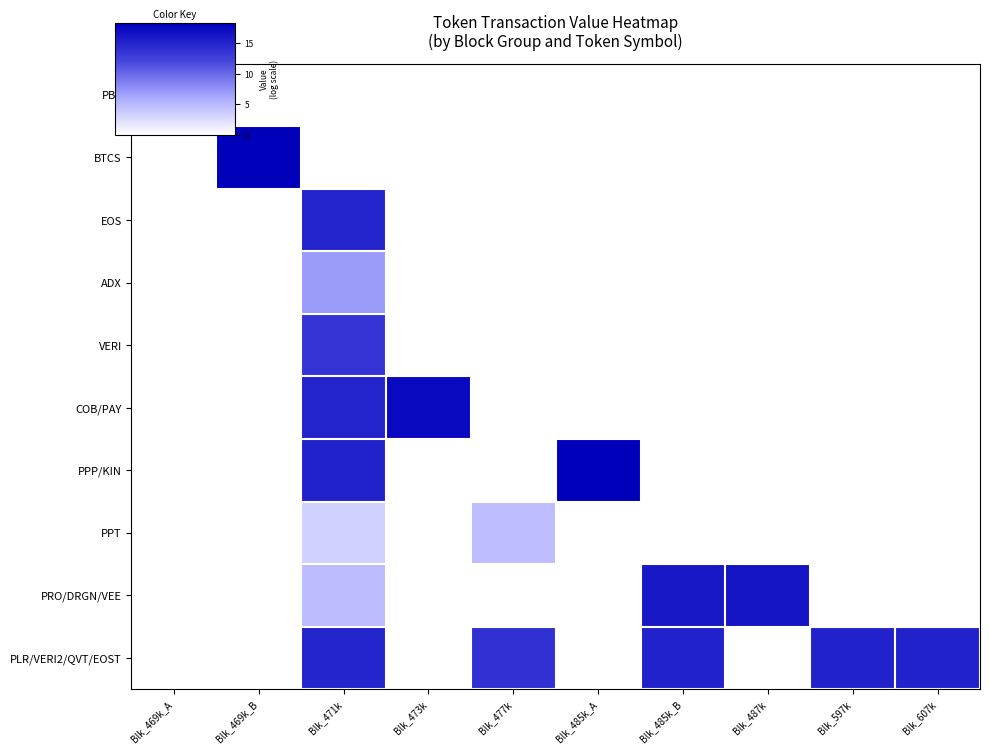

Which category has the highest value across all series?

Blk_469k_B